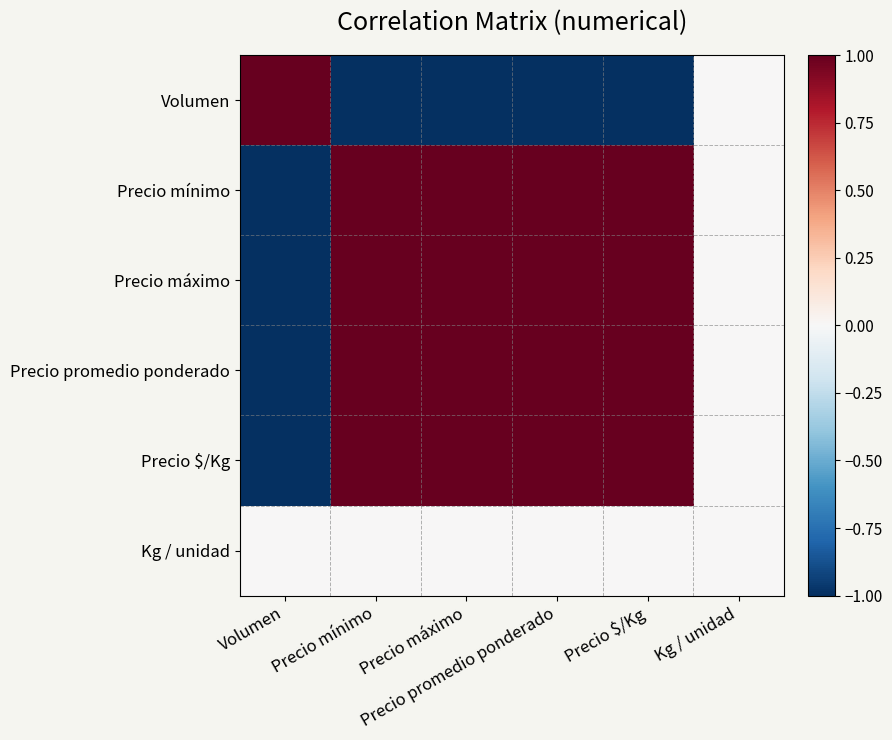

At which category is the sum across all series the highest?

Precio máximo